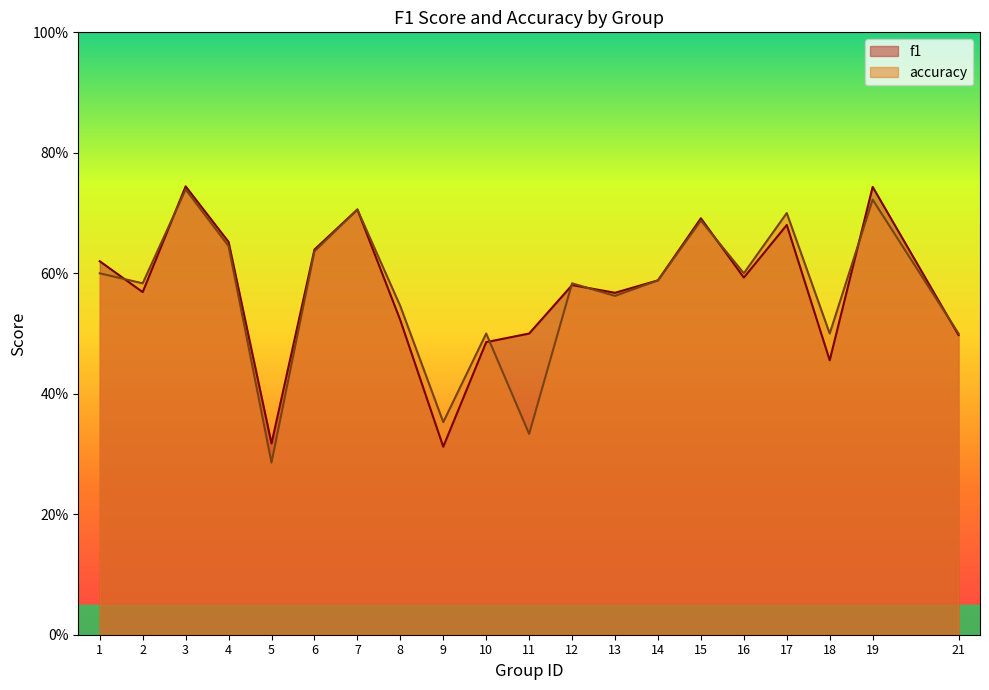

List the labels in order of f1 value, largest first.

3, 19, 7, 15, 17, 4, 6, 1, 16, 14, 12, 2, 13, 8, 11, 21, 10, 18, 5, 9